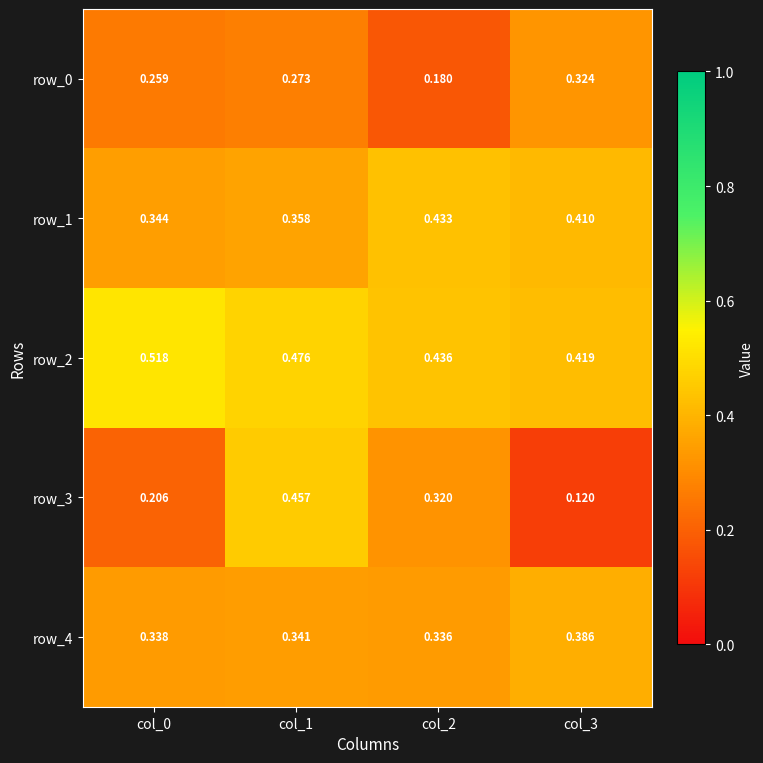

Rank the categories by row_0 value from highest to lowest.

col_3, col_1, col_0, col_2